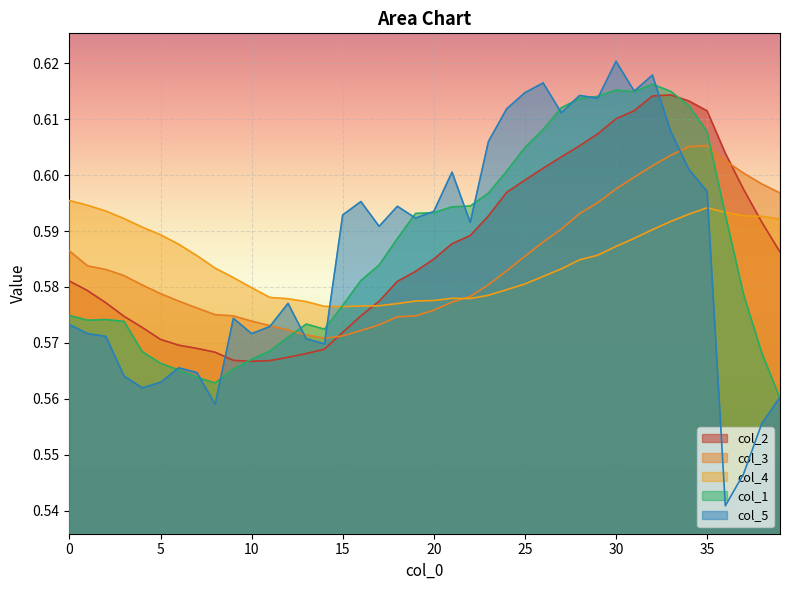

What is the difference between the second highest and minimum values in the col_1 series?

0.1